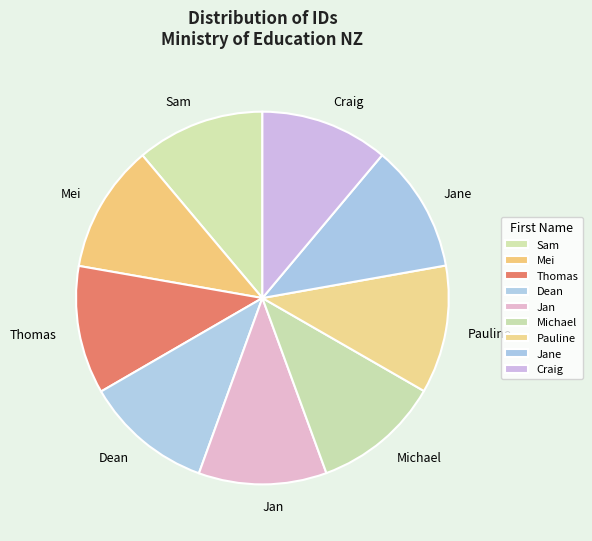

How many slices are in this pie chart?

9